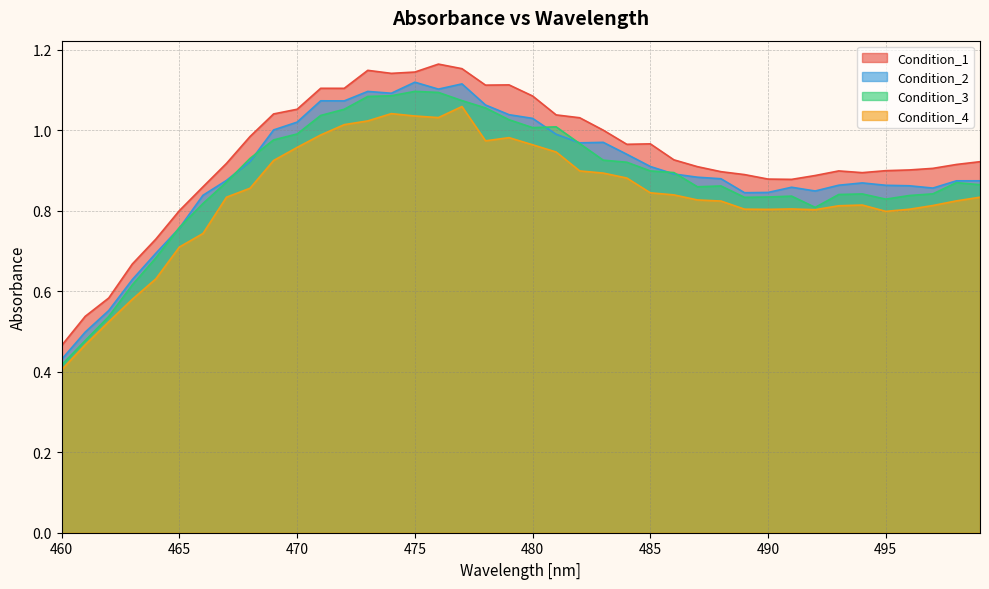

At which label is Condition_2 closest to 0?

460